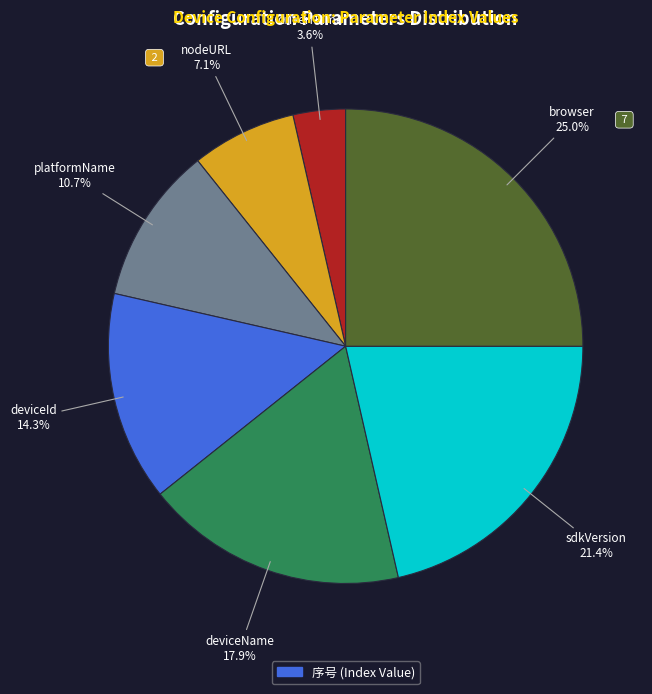

To the nearest percent, what is the difference between the largest and smallest slice percentages?

21%